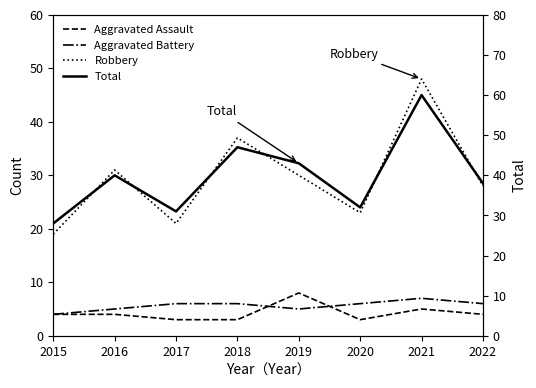

What is the value of the Aggravated Battery point at the 2nd from the left?

5